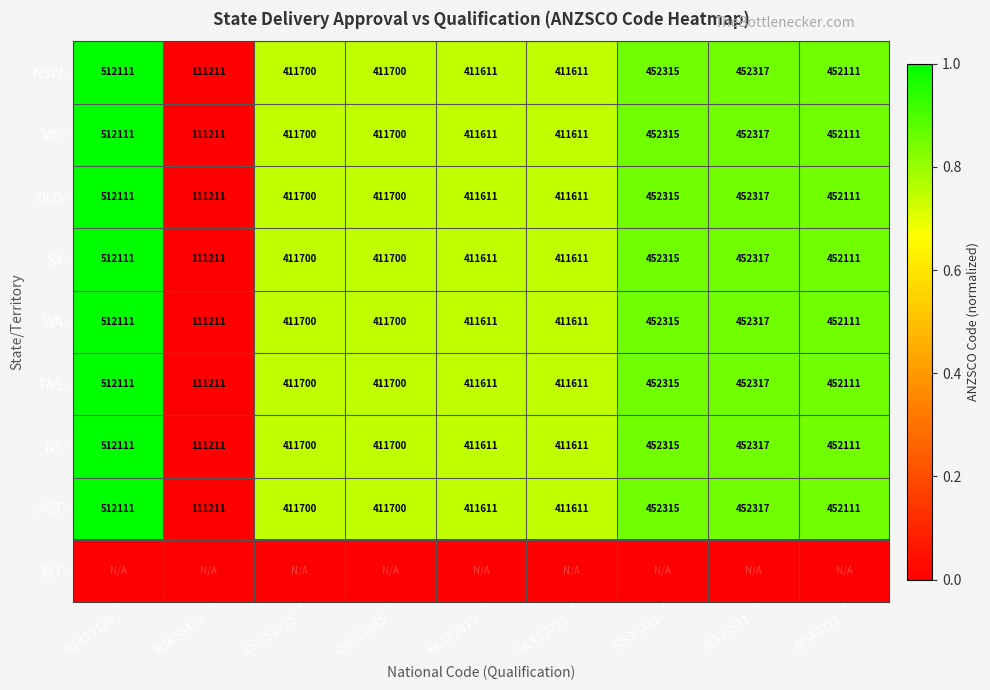

How many distinct data groups are displayed?

9